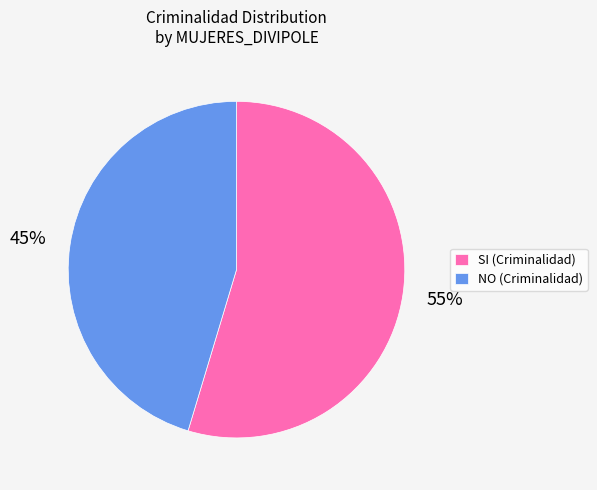

Is it true that SI is 62% of the pie?

False